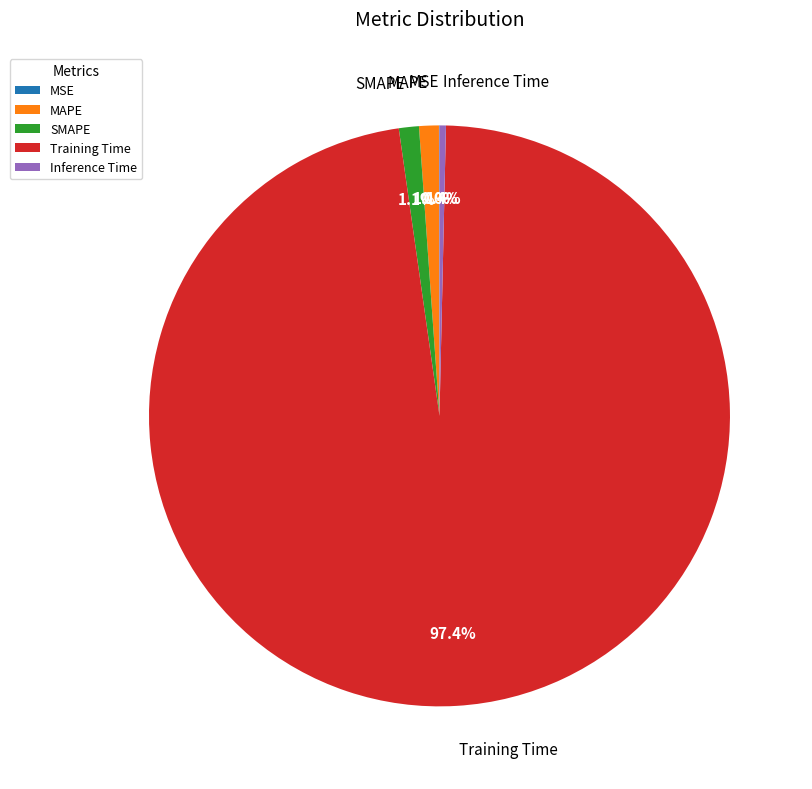

What is the largest slice in the pie chart?

Training Time